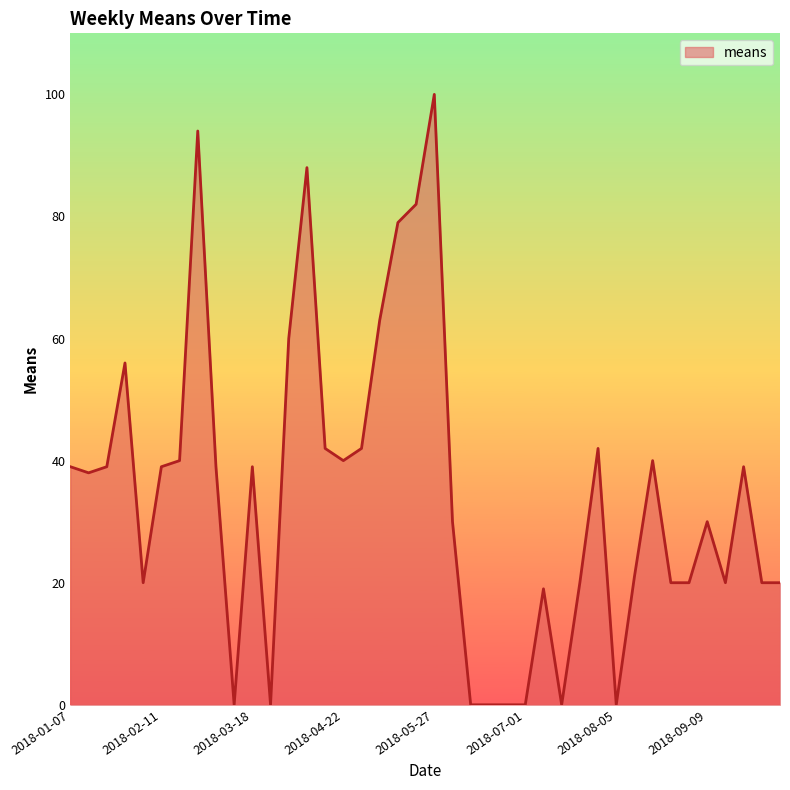

How many lines are shown in the chart?

1